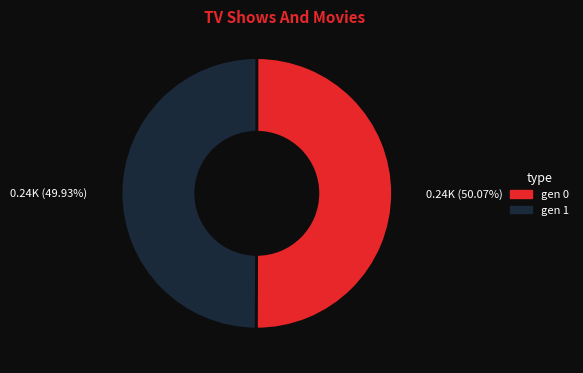

How many slices are in this pie chart?

2